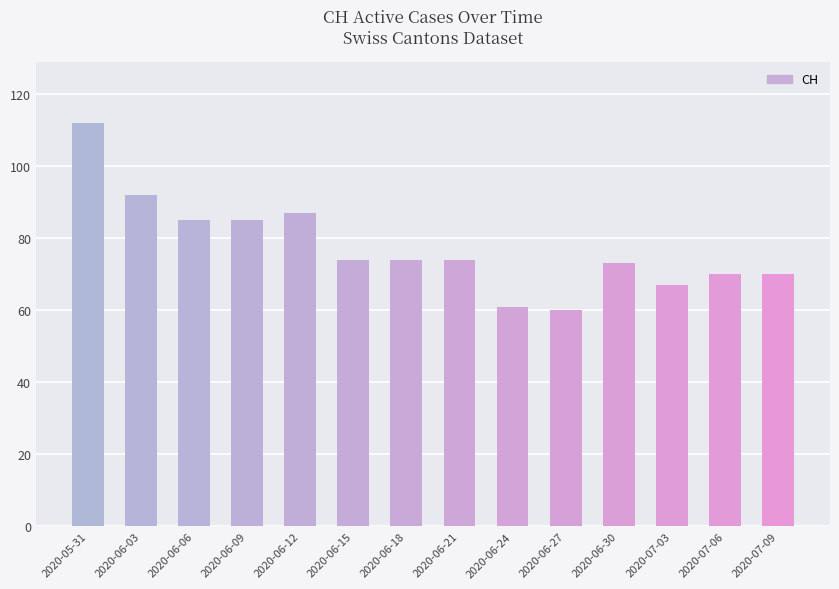

What is the smallest value displayed?

60